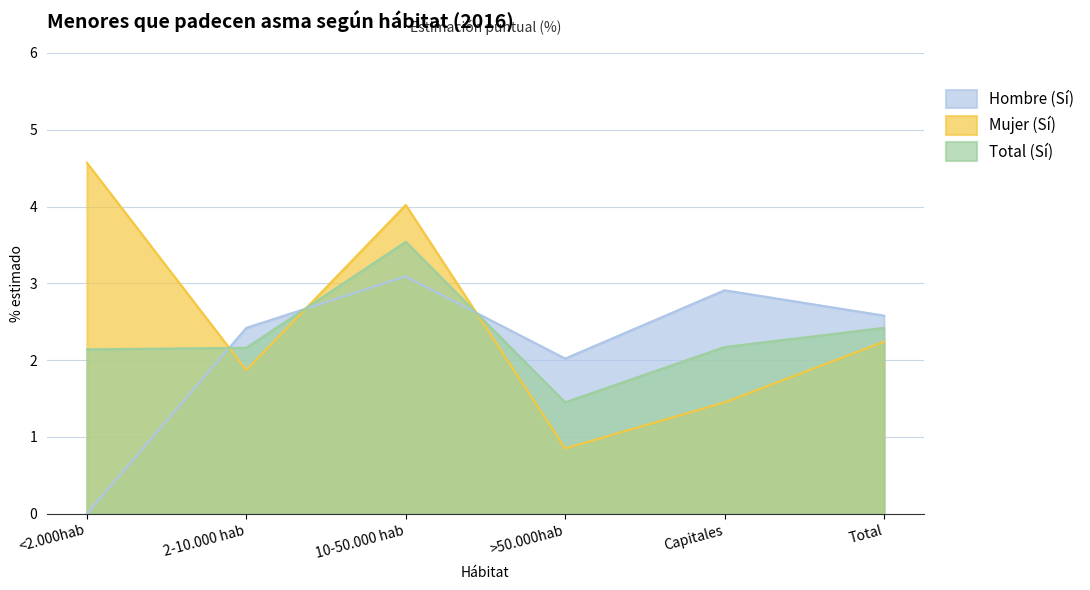

In Total (Sí), how many points are lower than both neighbors (excluding endpoints)?

1